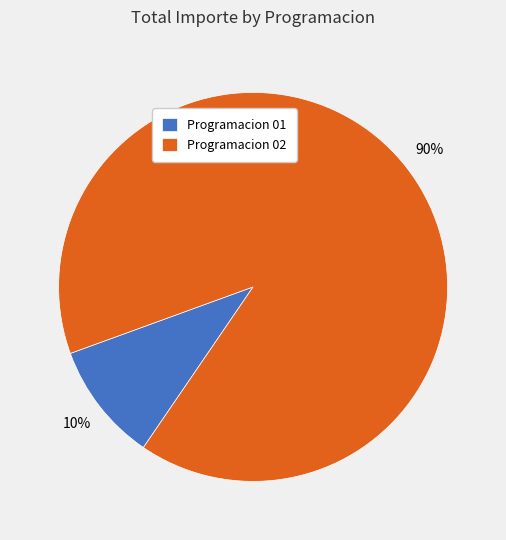

What percentage is the Programacion 01 slice, to the nearest percent?

10%